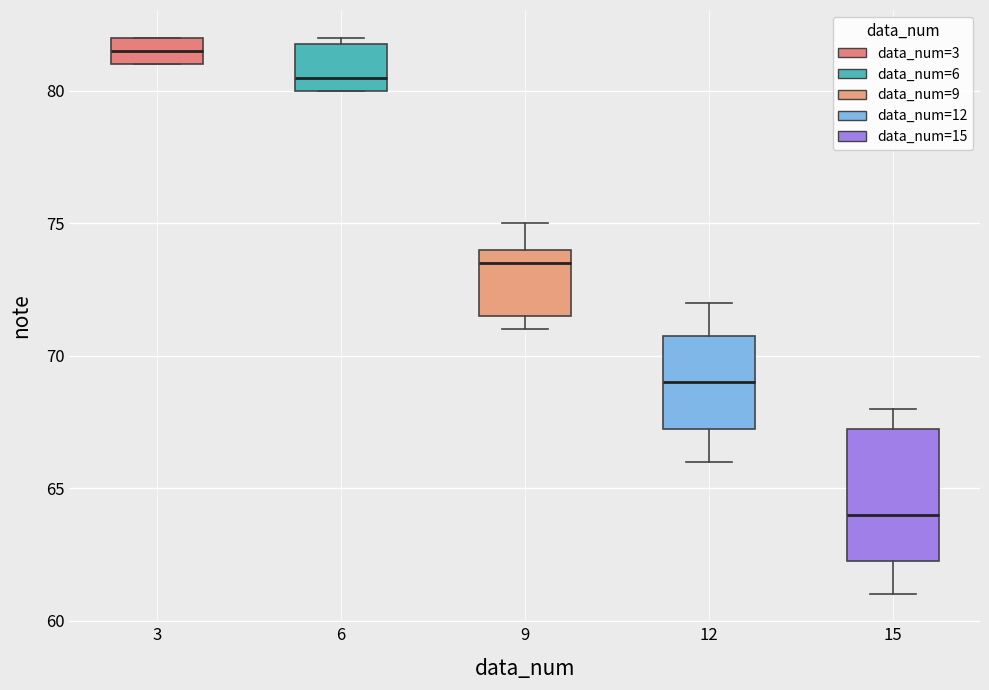

Where does the median line of the box at x = 15 sit on the y-axis? The values are not printed on the chart, so give them approximately, as read against the axis.

64.0